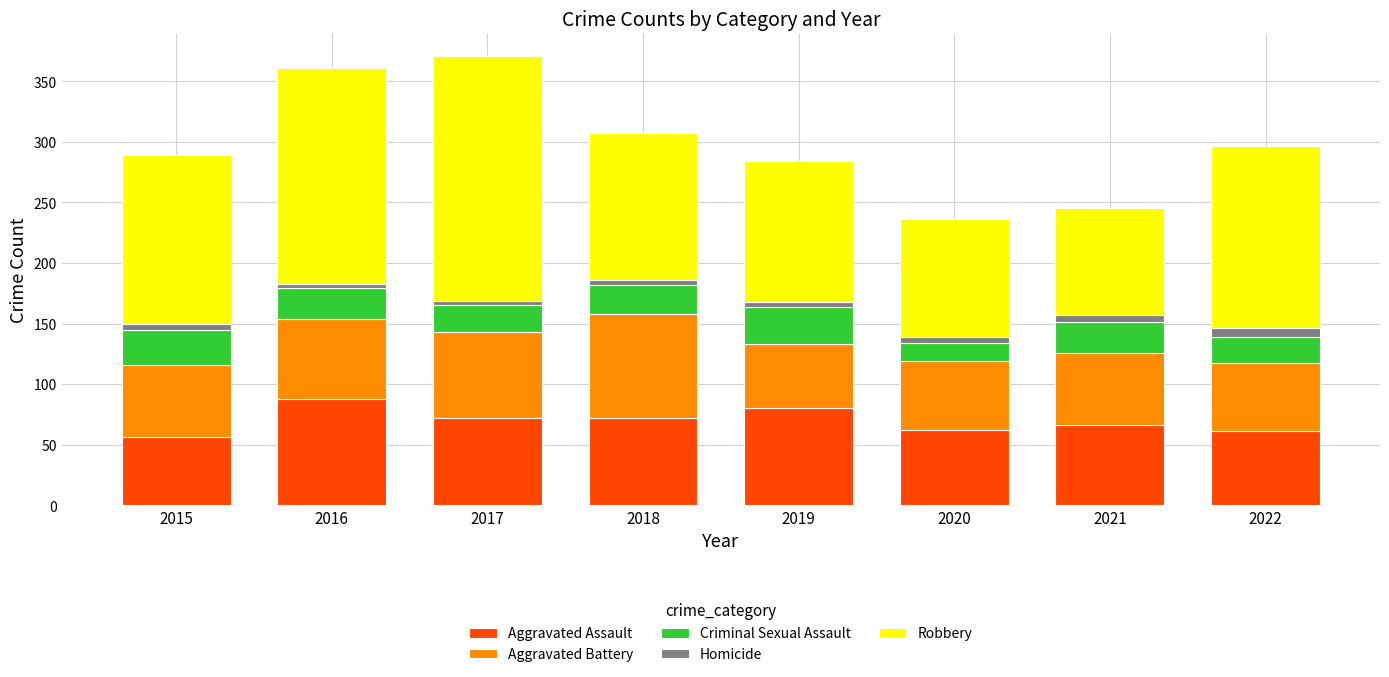

What is the sum of all Aggravated Assault values?

557